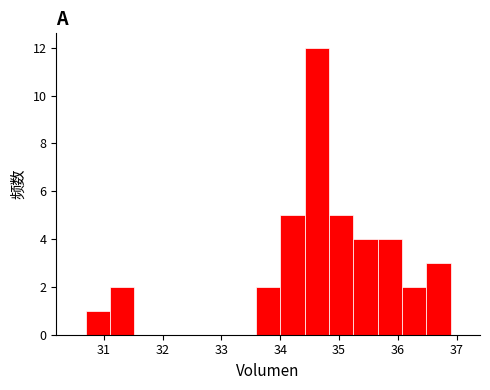

How tall is the bar that spans 36.5 to 36.9 on the x-axis? Neither the bar edges nor the heights are printed on the chart, so give them approximately, as read against the axes.

3